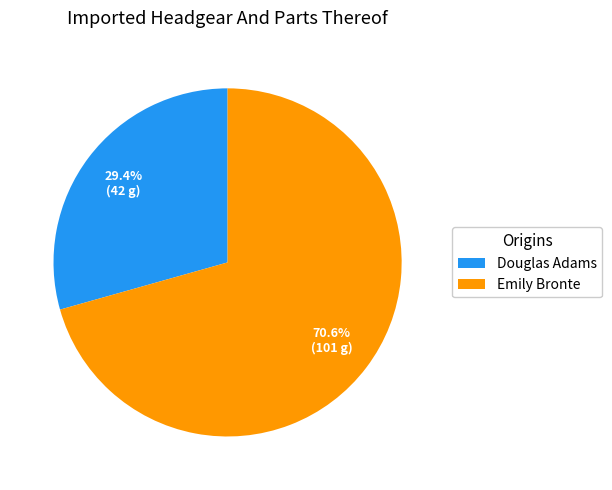

To the nearest percent, what portion does Emily Bronte represent?

71%